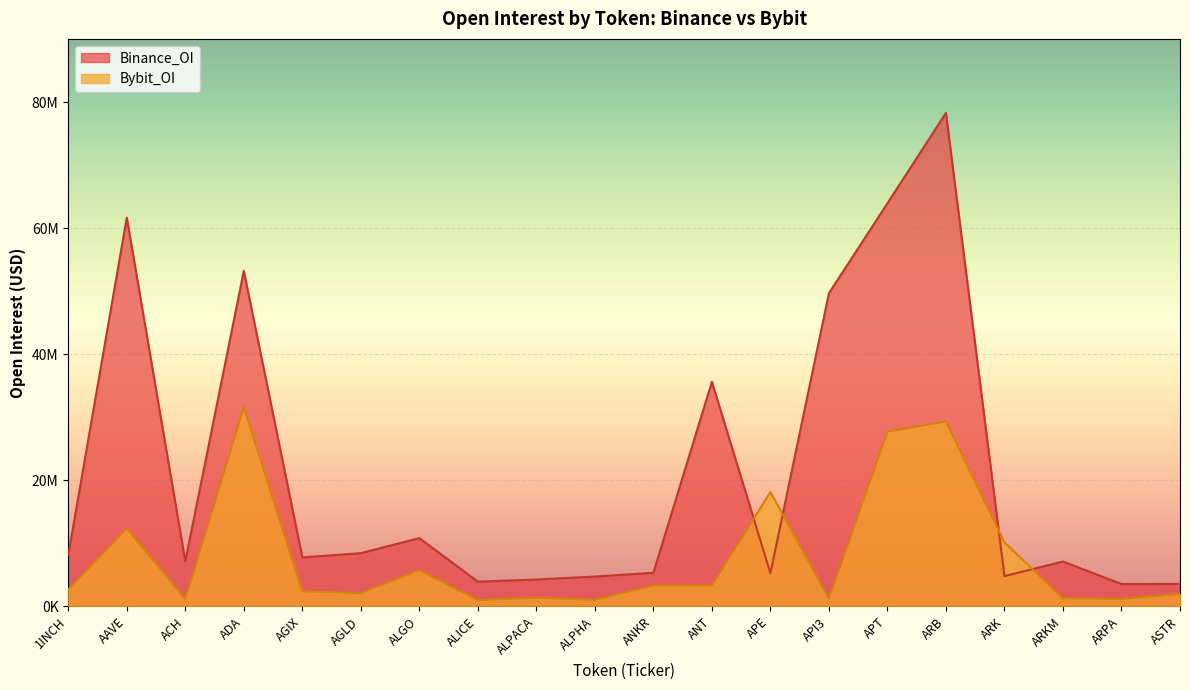

At which category does the chart reach its peak across all series?

ARB